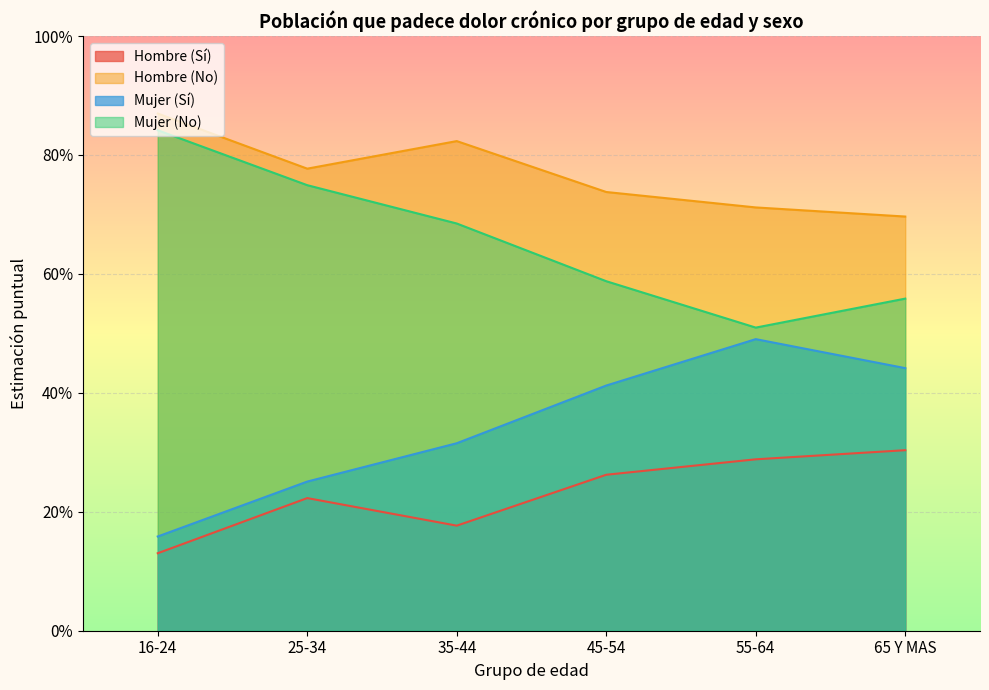

True or false: Hombre (No) has more than 2 interior local peaks.

False